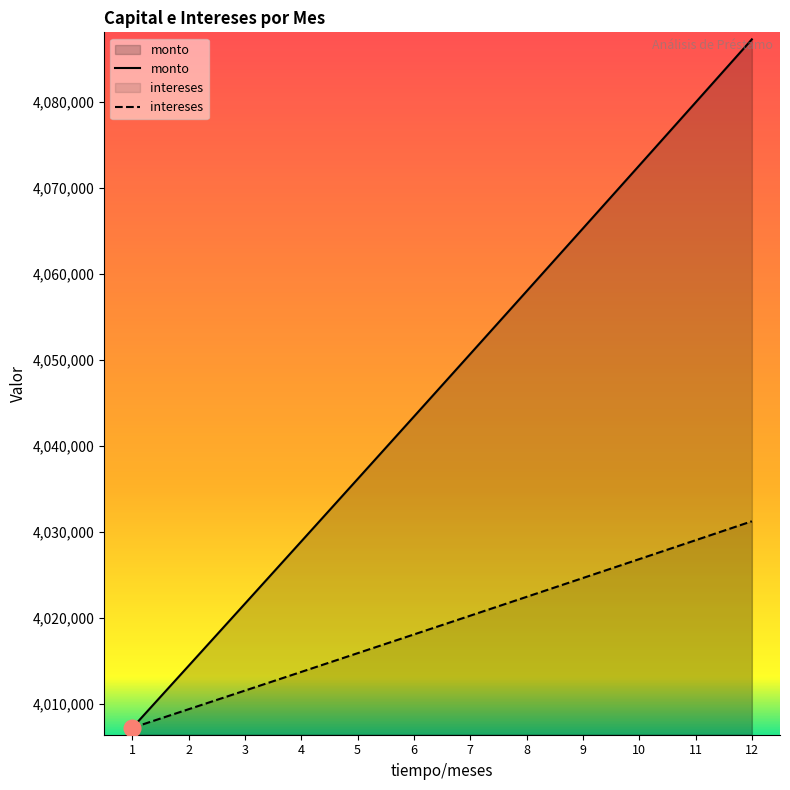

At which category is the sum across all series the highest?

12